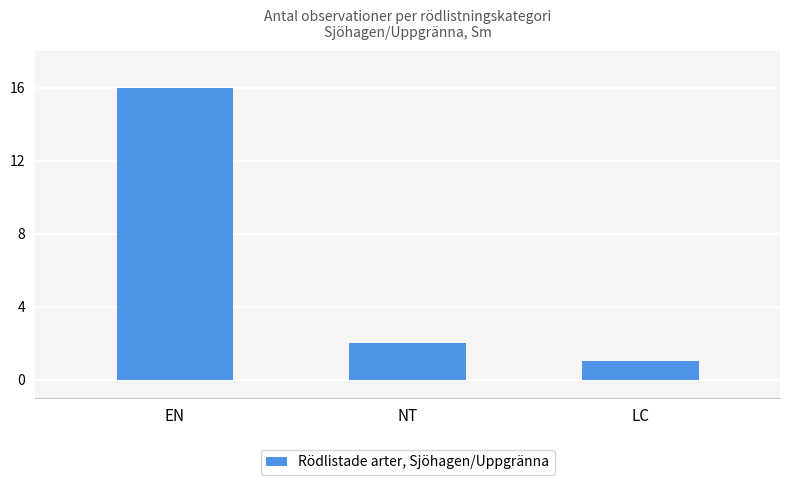

Are the bars grouped side by side (vs. stacked)?

No